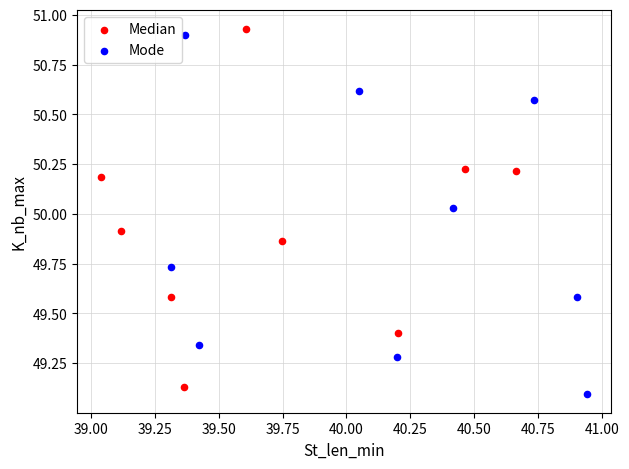

Which series reaches the maximum Y coordinate?

Median